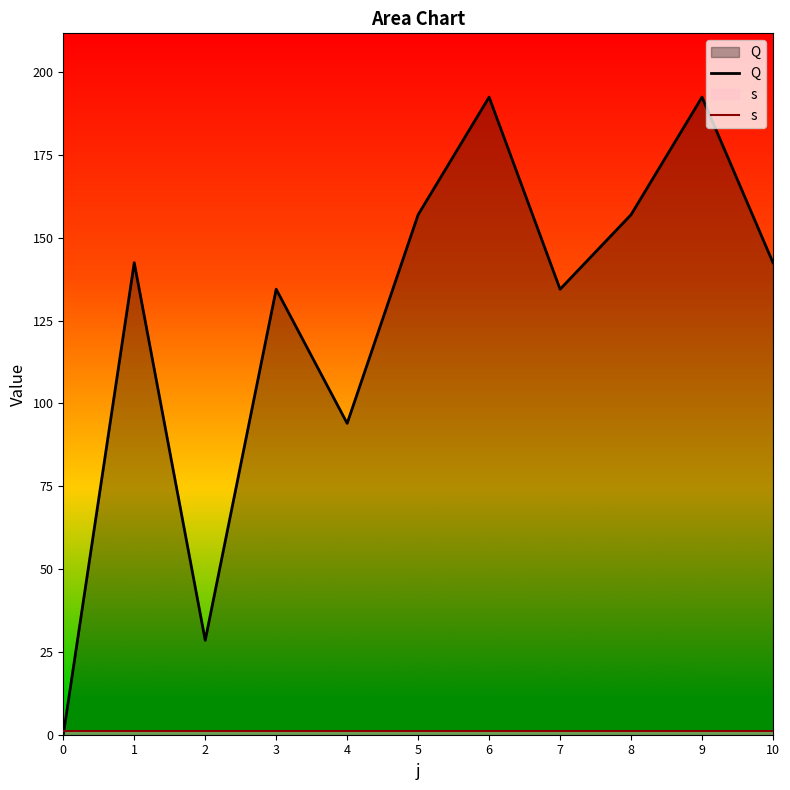

Where is the first local maximum for Q?

1